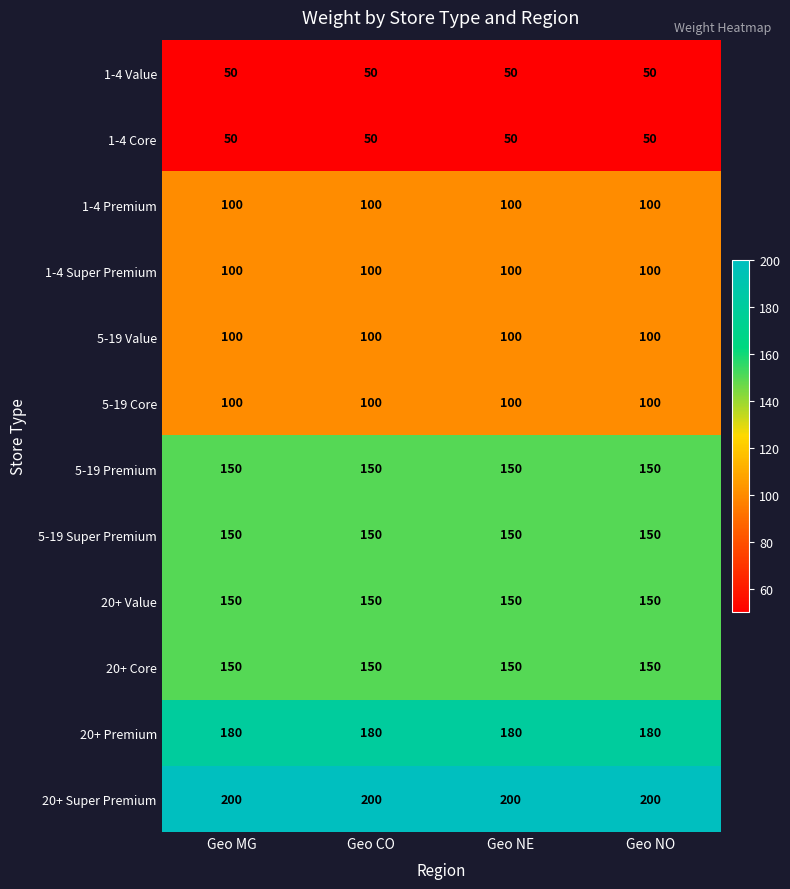

The 20+ Premium series shows 301 at Geo NE. True or false?

False